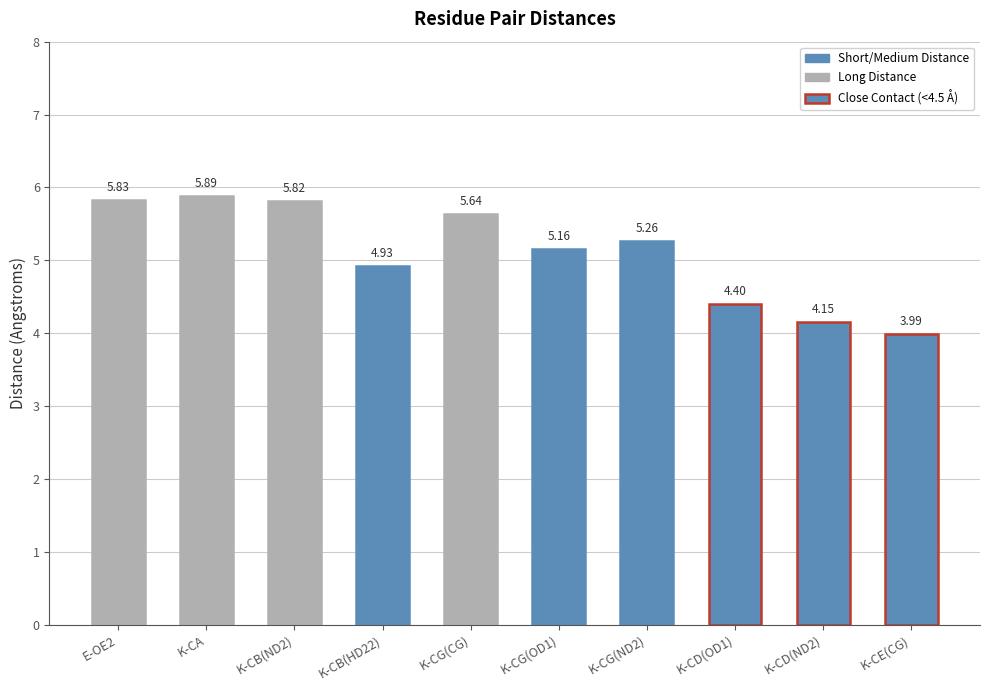

What is the maximum value shown in the chart?

5.9